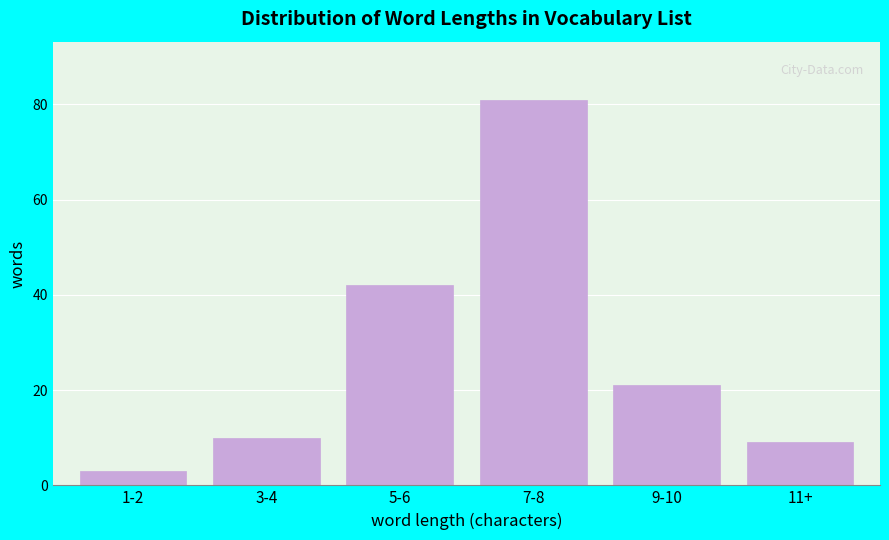

Reading left to right, extract all data points from this chart.

1-2=3	3-4=10	5-6=42	7-8=81	9-10=21	11+=9